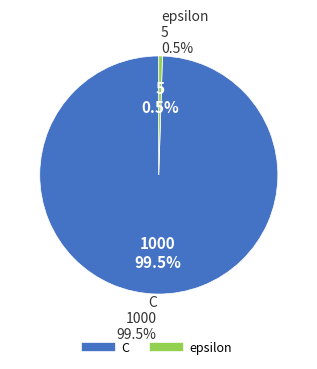

Rank the categories by value from highest to lowest.

C, epsilon